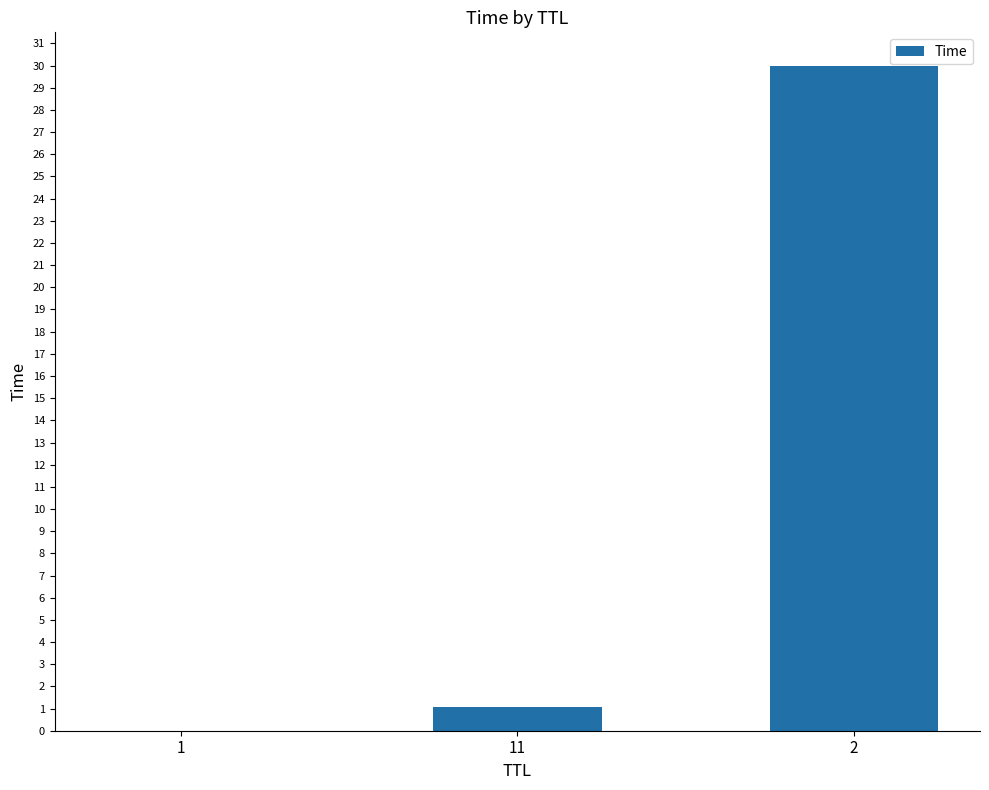

The value at 11 is 1.1. True or false?

True